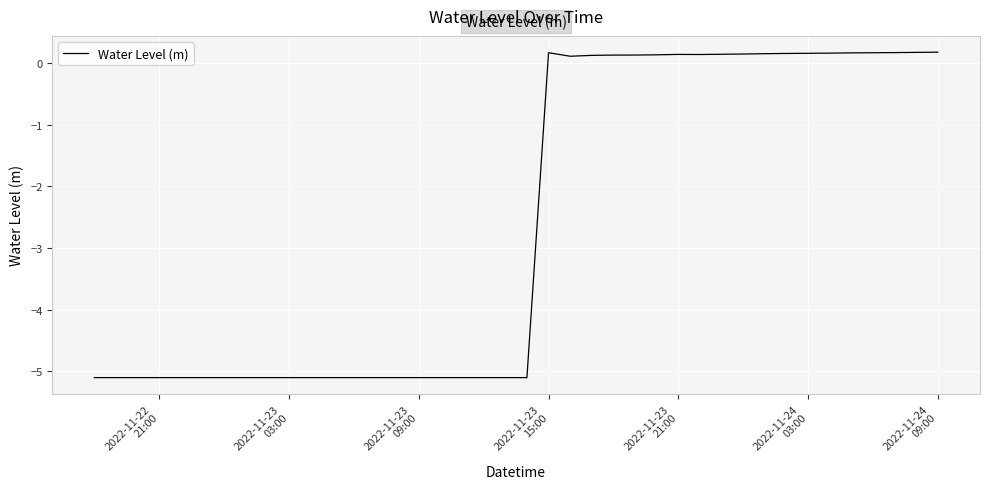

What is the minimum value shown in the chart?

-5.1